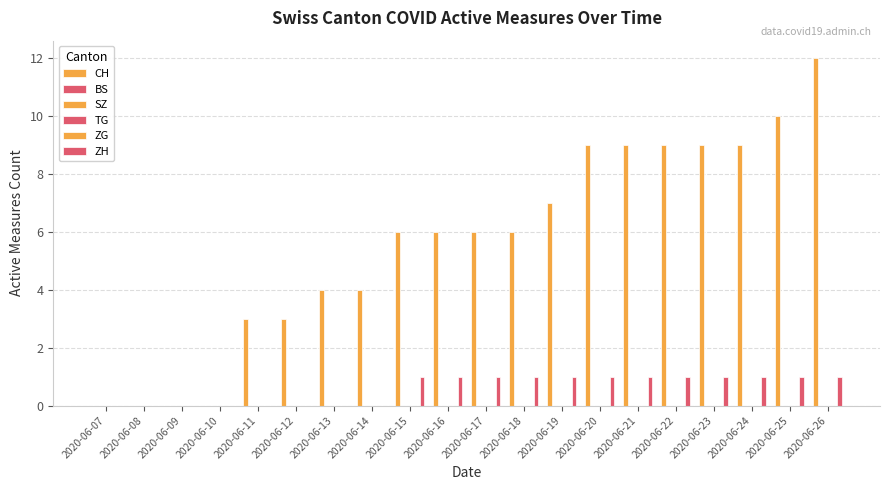

Does the chart contain stacked bars?

No